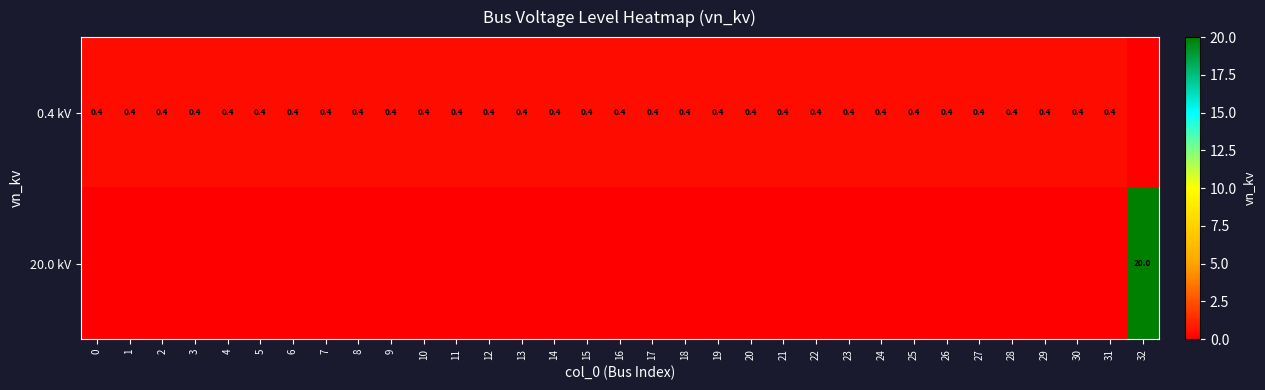

The value of 0.4 kV at 2 is 0.4. True or false?

True